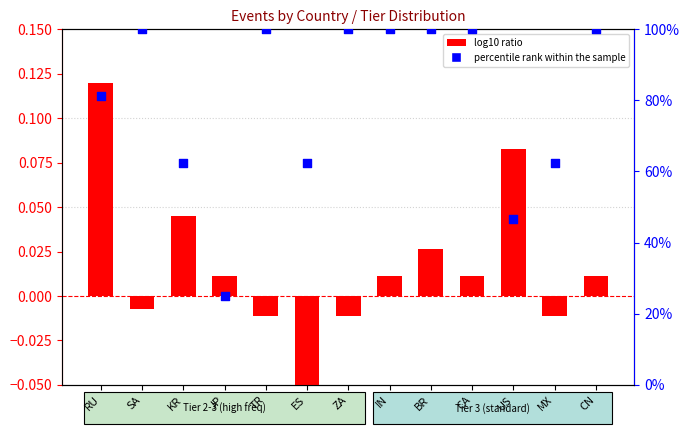

What are all the series names shown in the legend?

log10 ratio, percentile rank within the sample